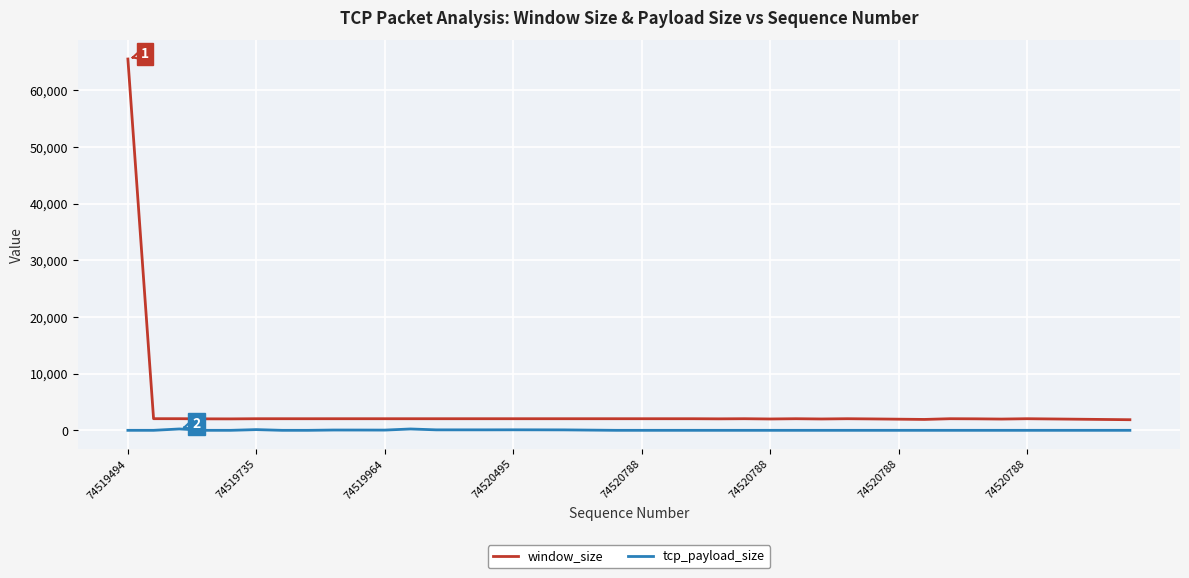

True or false: window_size and tcp_payload_size intersect in this chart.

False